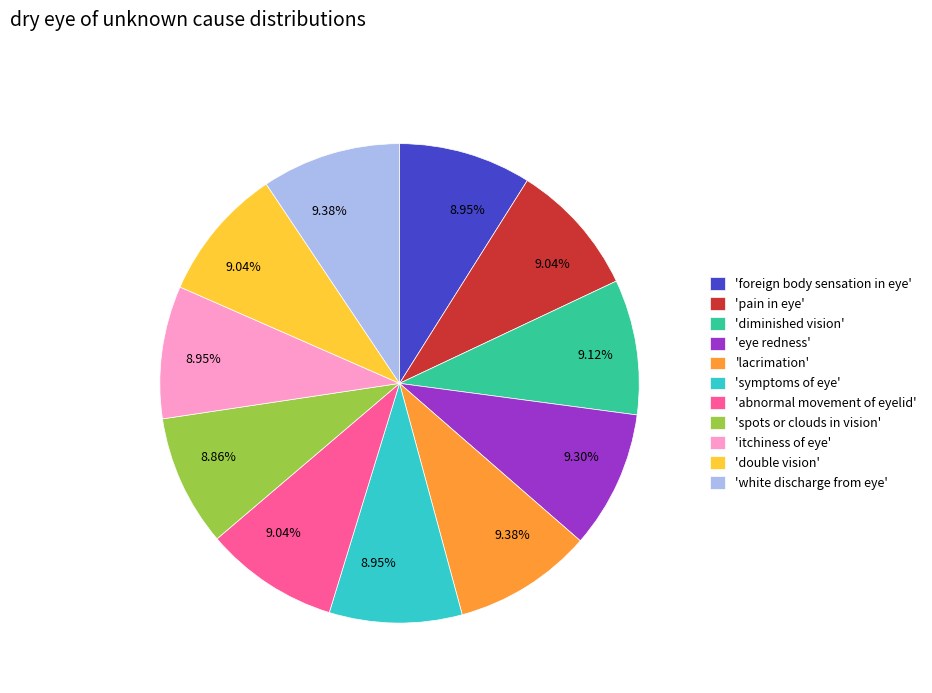

Approximately how many times larger is the value at 'foreign body sensation in eye' compared to 'double vision'?

1.0